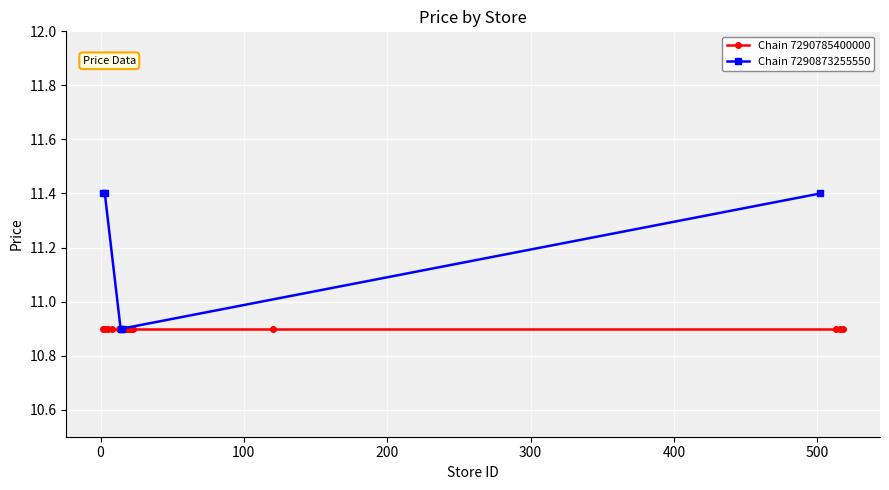

What is the highest value of the Chain 7290873255550 series?

11.4